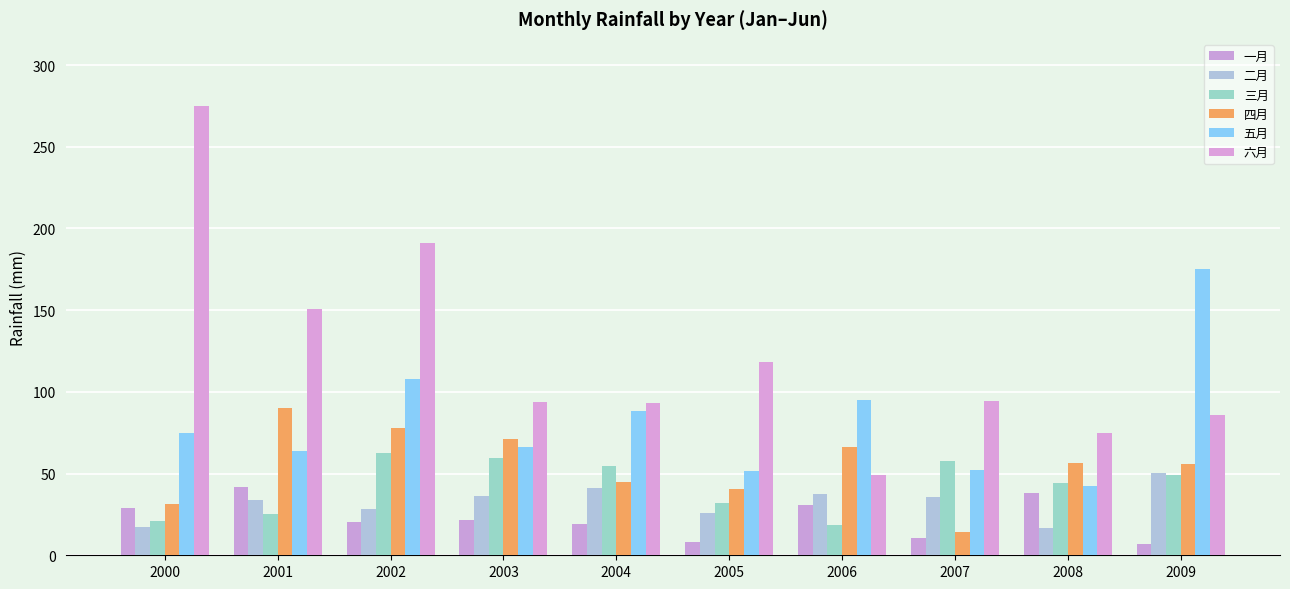

What is the sum of all 五月 values?

816.9